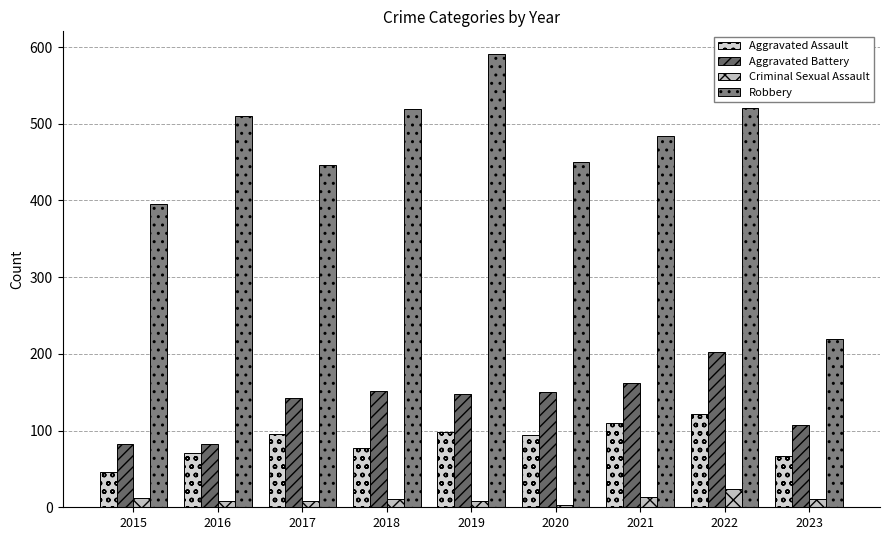

How many bars are there in total?

36